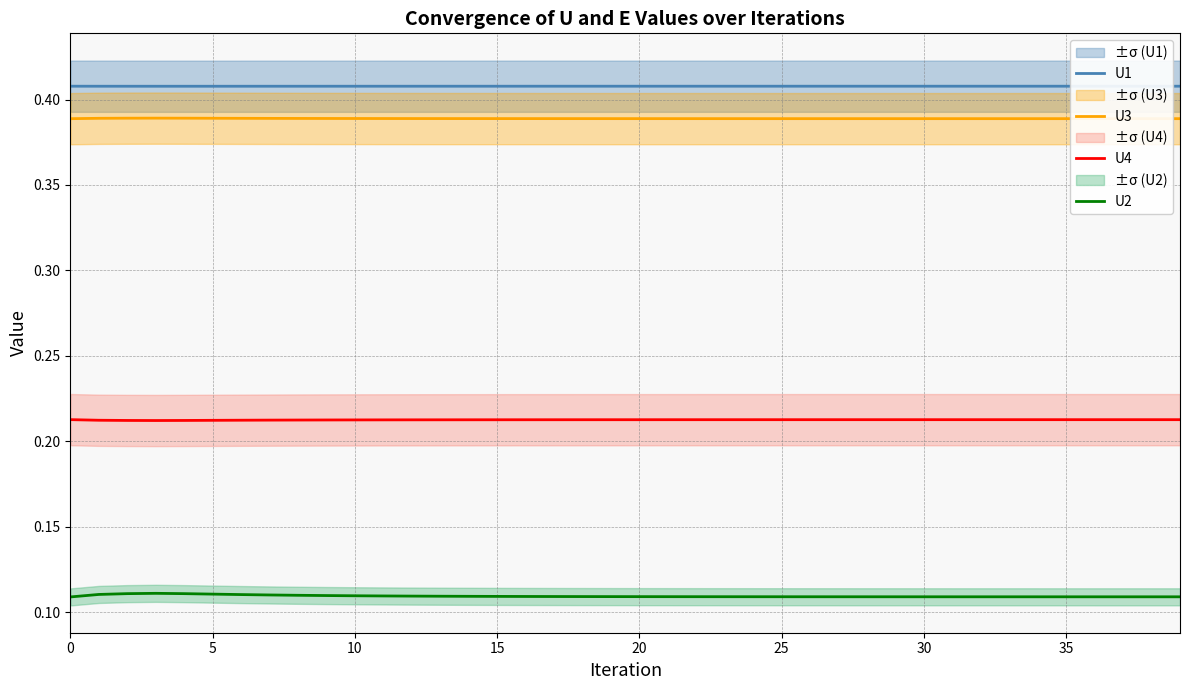

What is the sum of all U1 values?

16.3